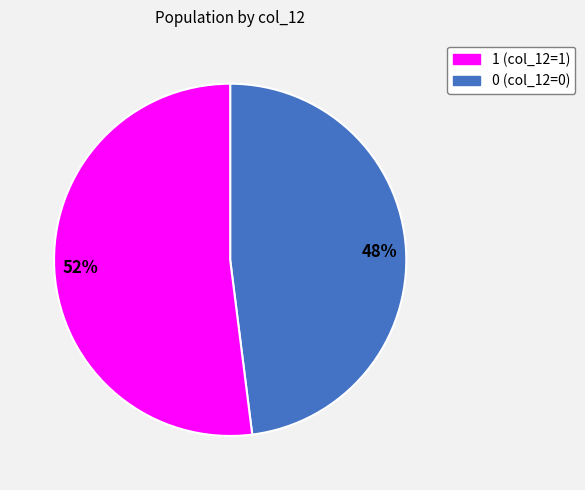

Count the number of slices in the pie.

2